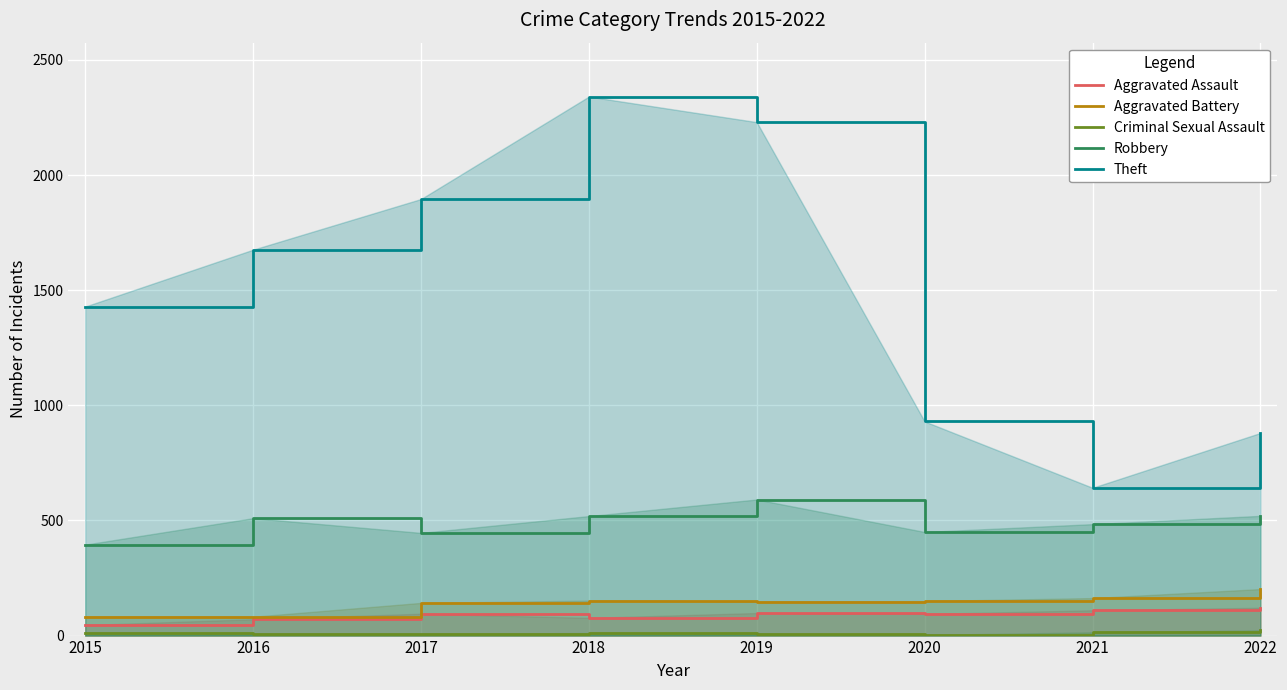

Is the value of Aggravated Assault at 2019 greater than the value of Aggravated Battery at 2015?

Yes